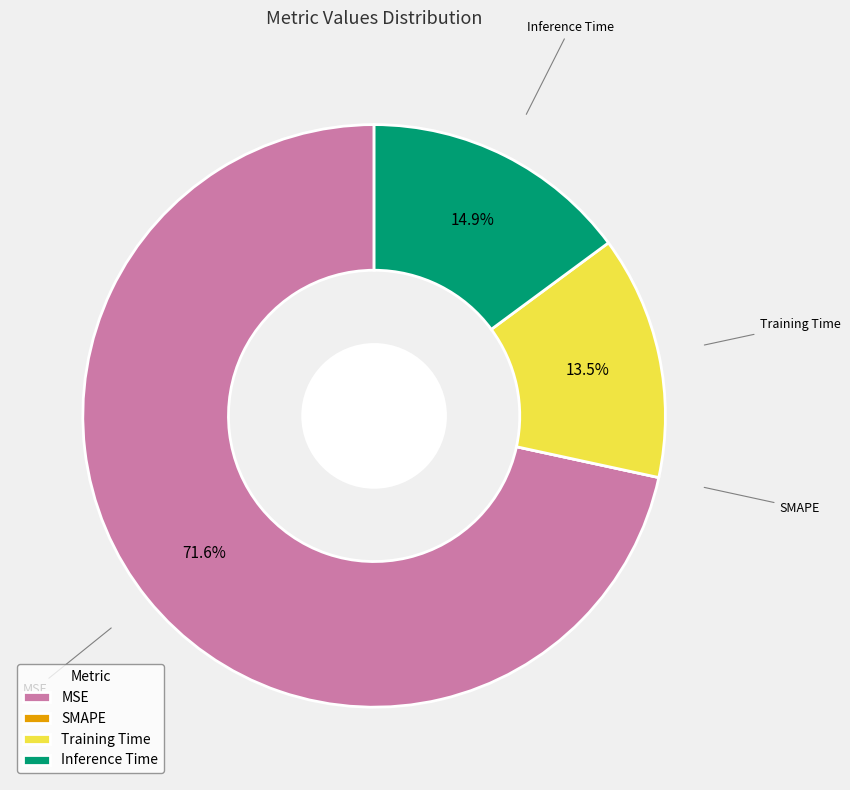

Which category has the biggest portion of the pie?

MSE